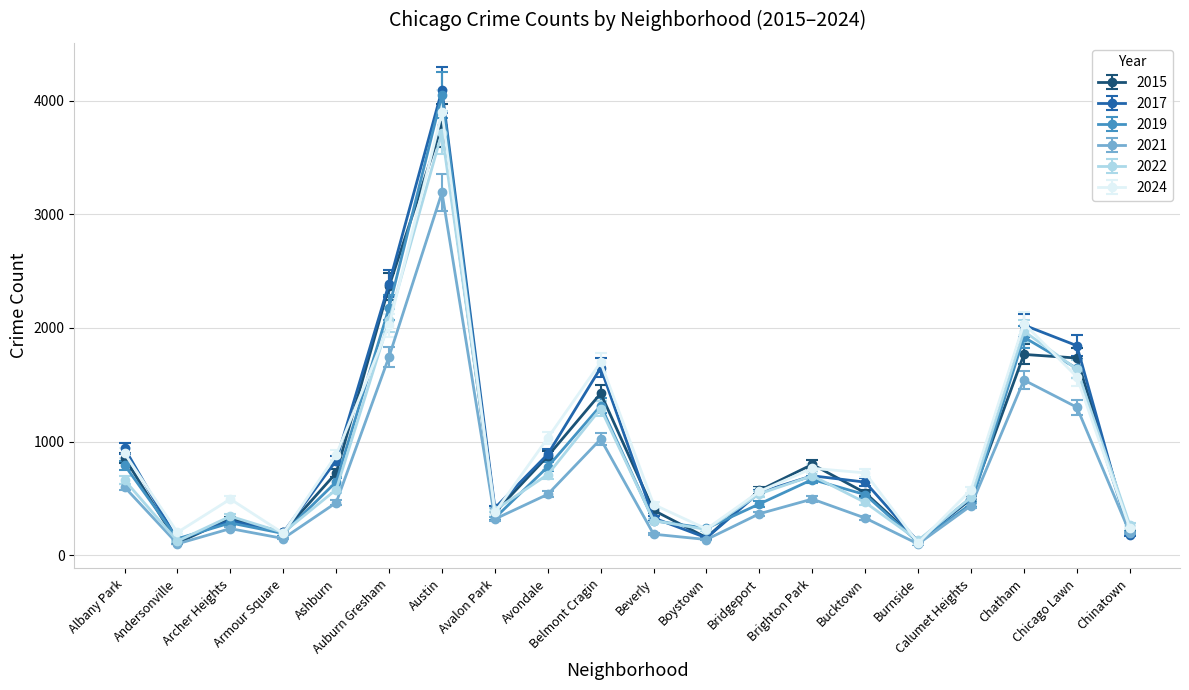

How many lines are shown in the chart?

6